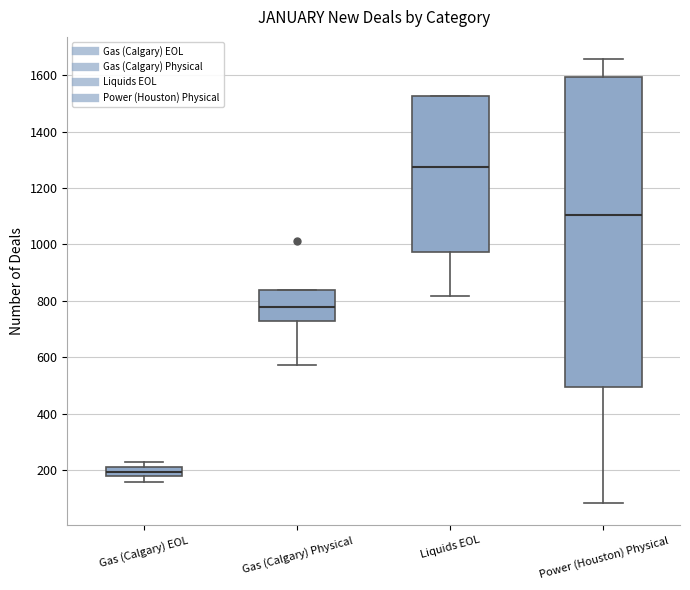

Which box's median line is the lowest?

Gas (Calgary) EOL